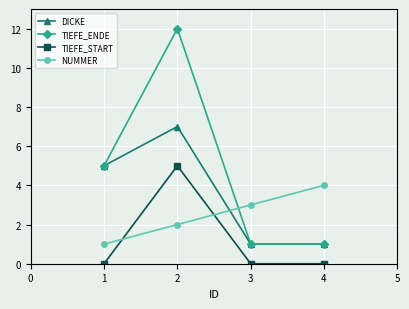

The TIEFE_START series shows 3 at 3. True or false?

False